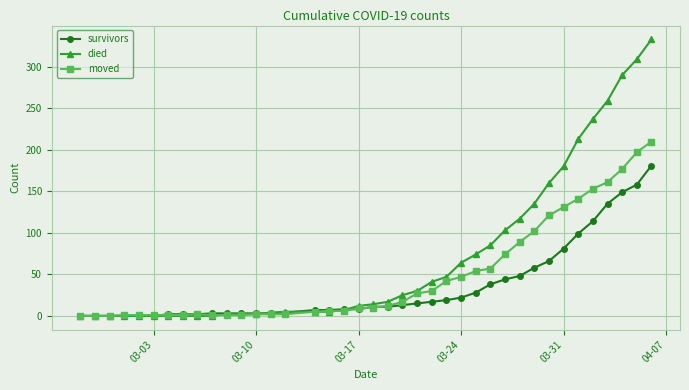

Which series has the largest range (max minus min)?

died